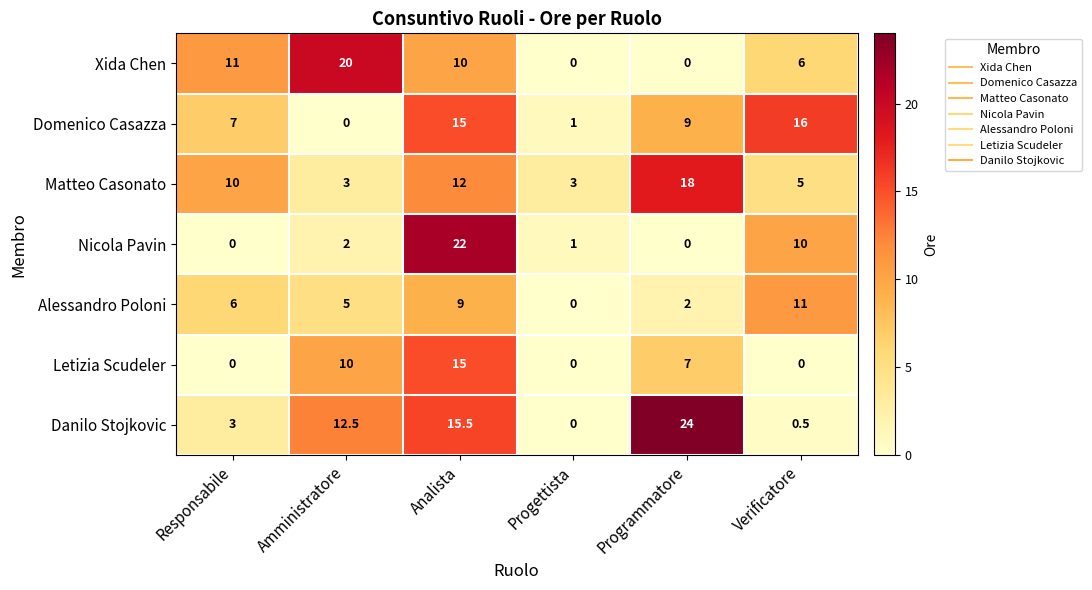

What is the difference between the highest and lowest values at Programmatore?

24.0